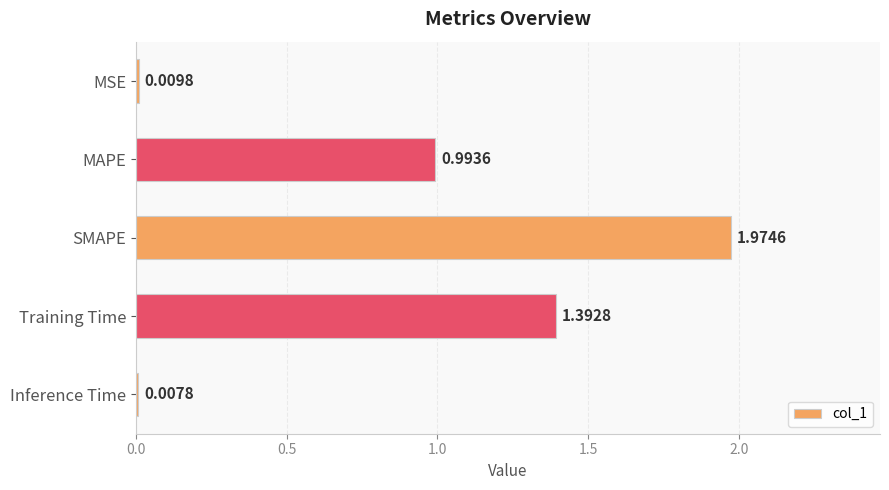

Count the number of data series in this chart.

1